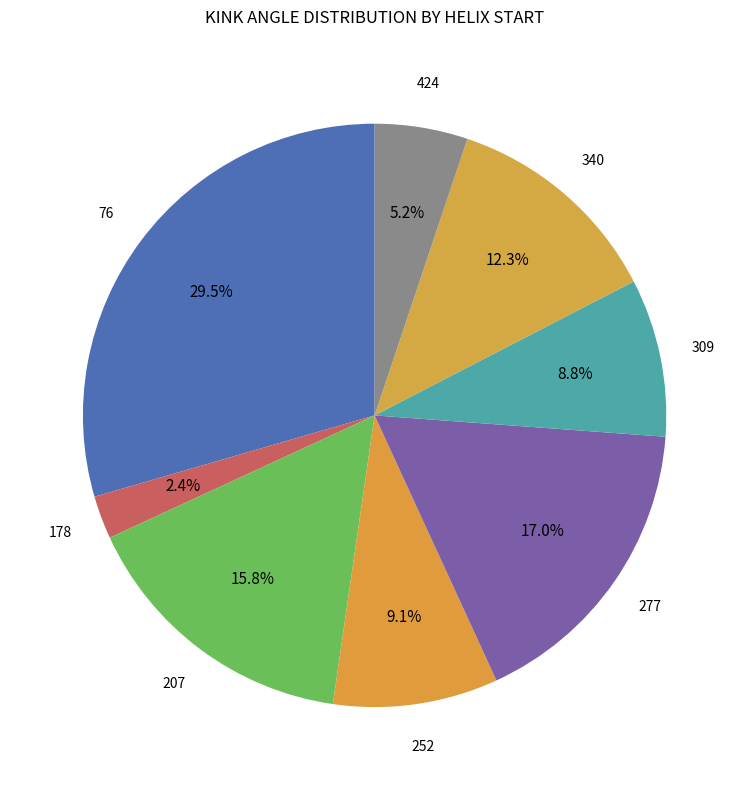

How many slices are in this pie chart?

8